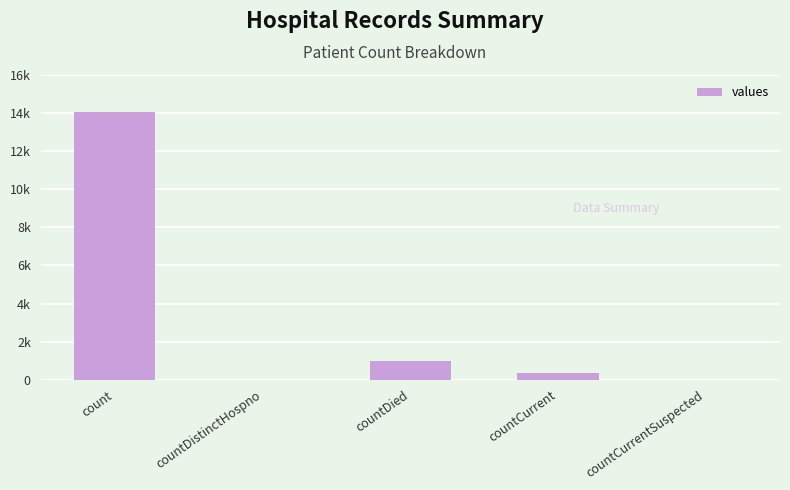

List the labels in order of value, largest first.

count, countDied, countCurrent, countDistinctHospno, countCurrentSuspected